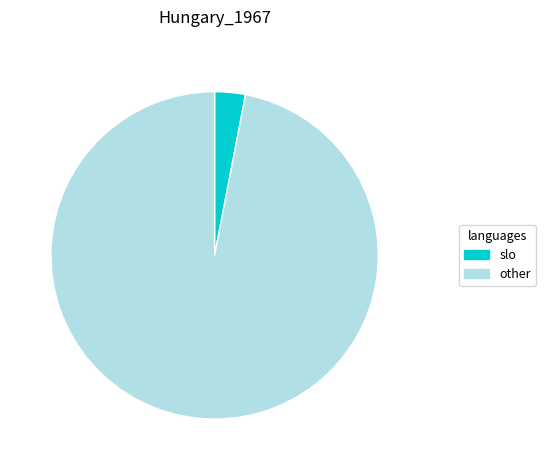

Count the number of slices in the pie.

2